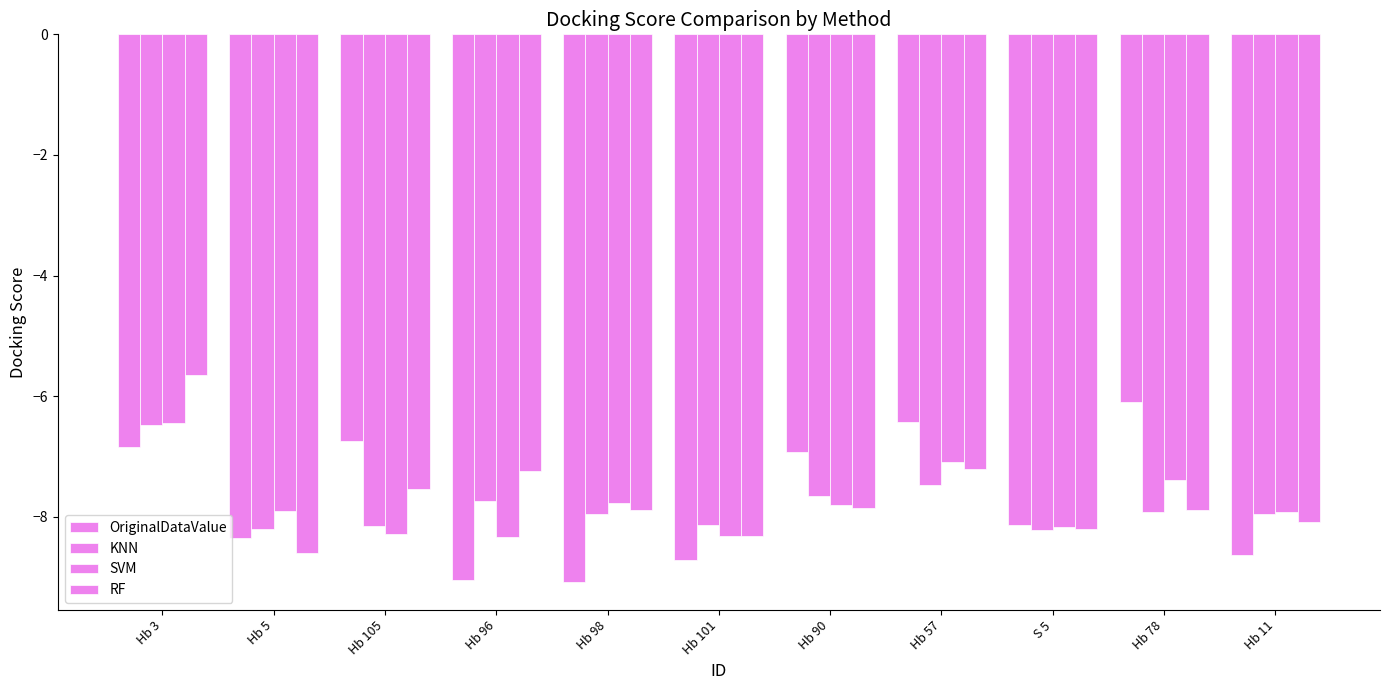

How many bars are there in total?

44